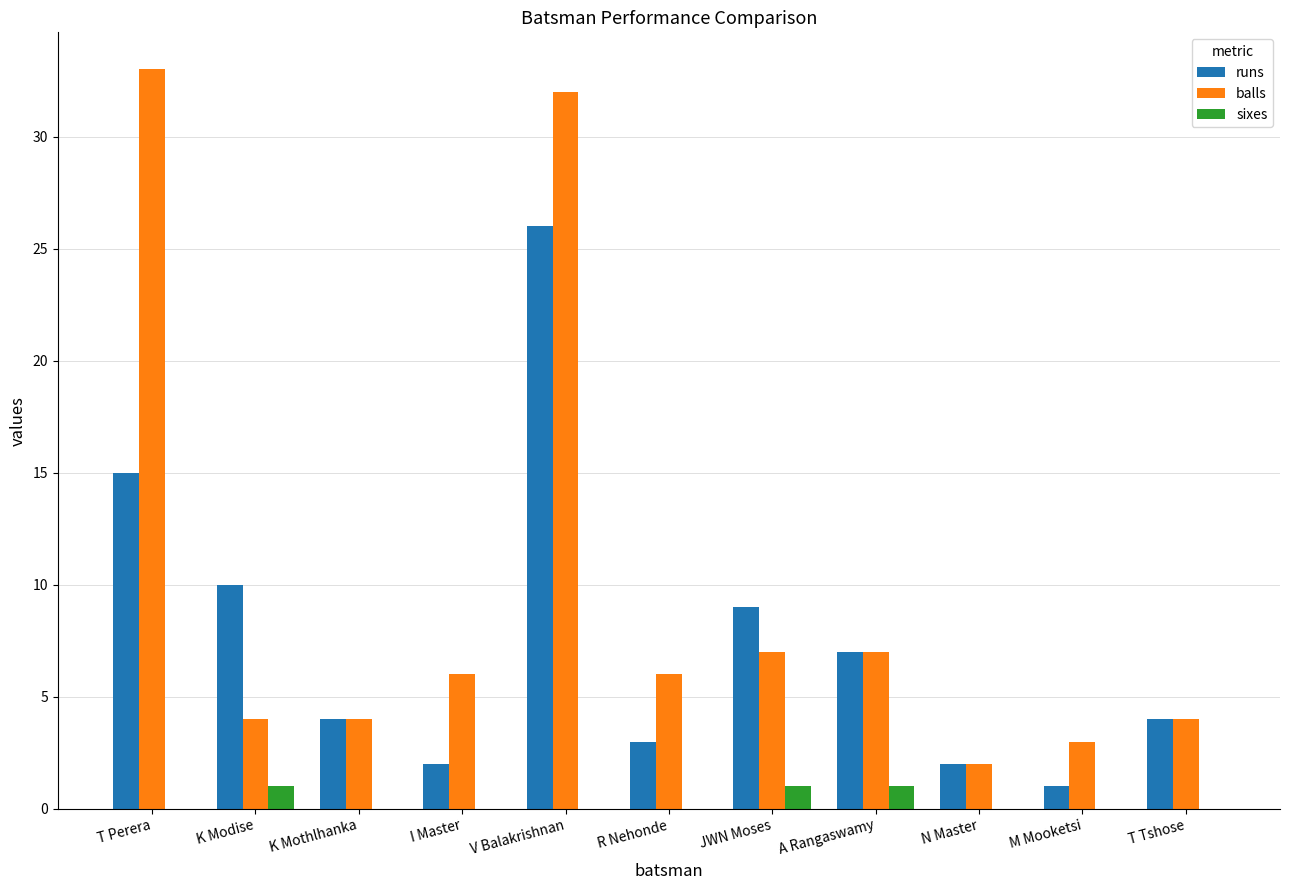

At which category is the sum across all series the highest?

V Balakrishnan